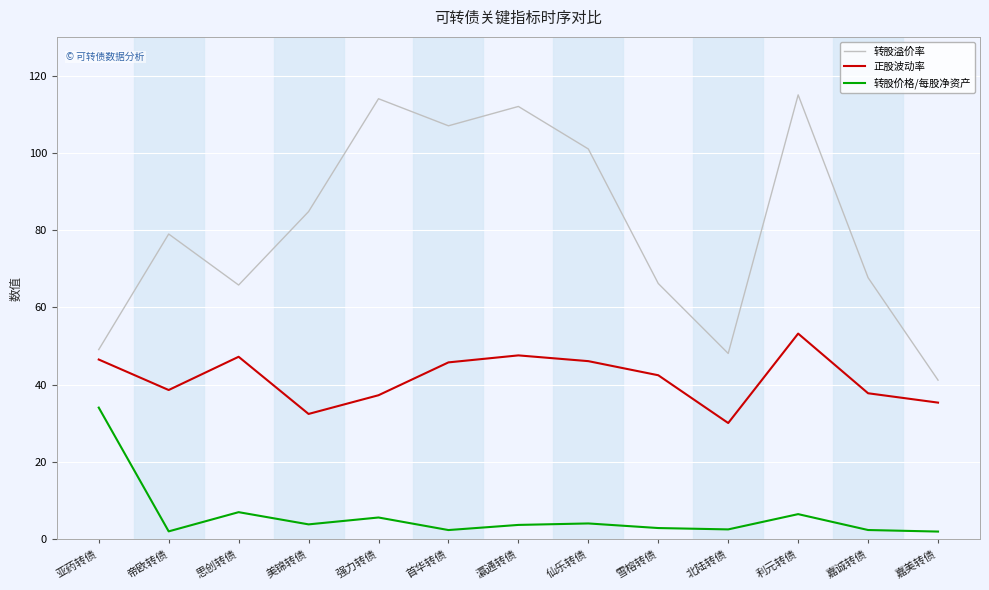

Which category has the highest value in the 转股价格/每股净资产 series?

亚药转债